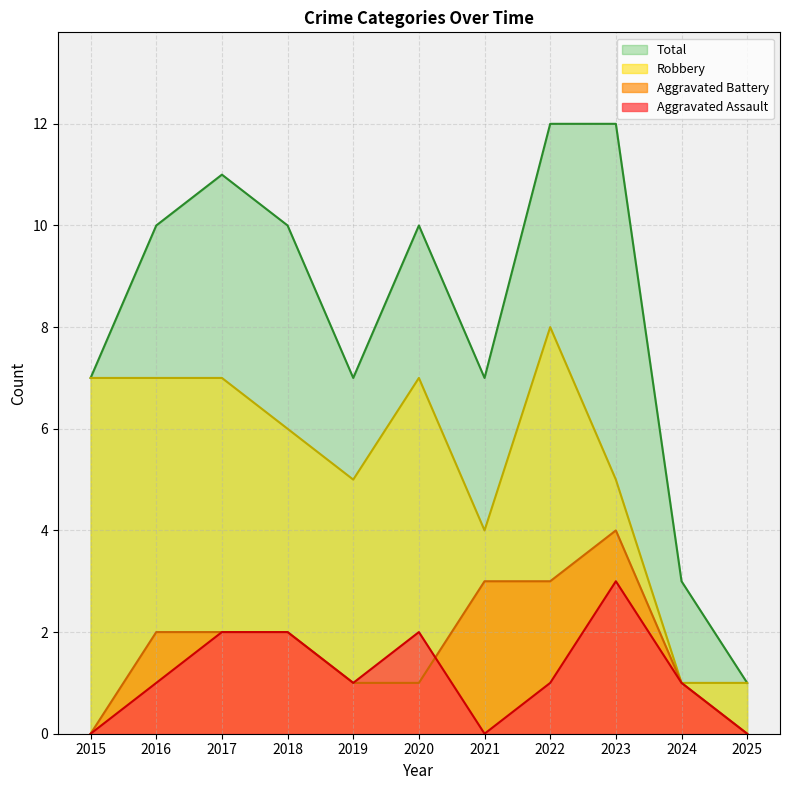

Count the Aggravated Battery values in the range 1 to 3.

8